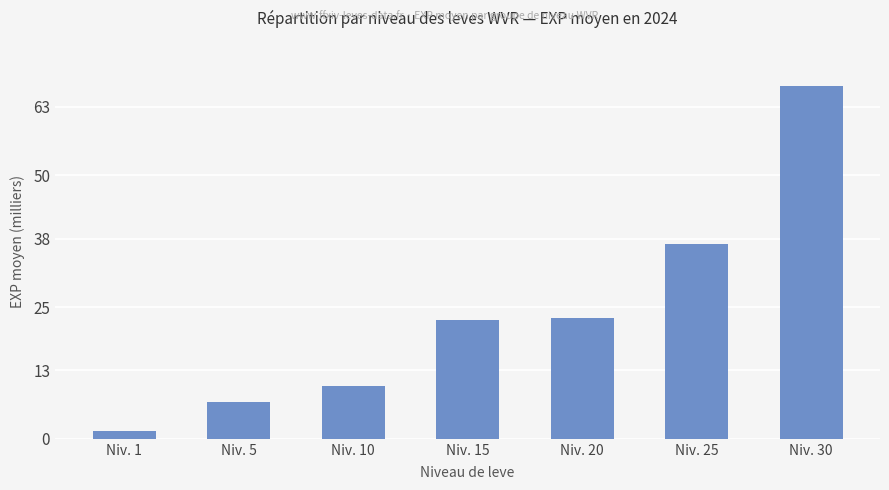

What is the average value?

24.0